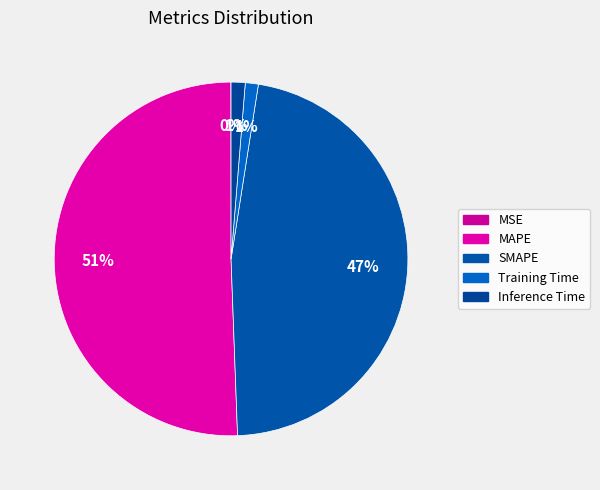

The MSE slice represents 0% of the pie. True or false?

True